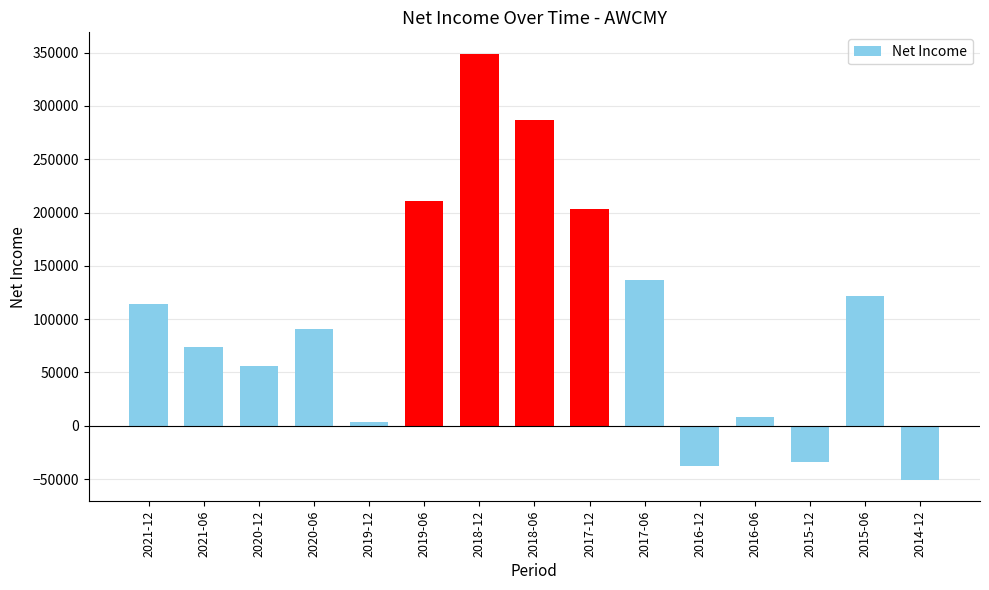

At which category does the chart reach its minimum across all series?

2014-12